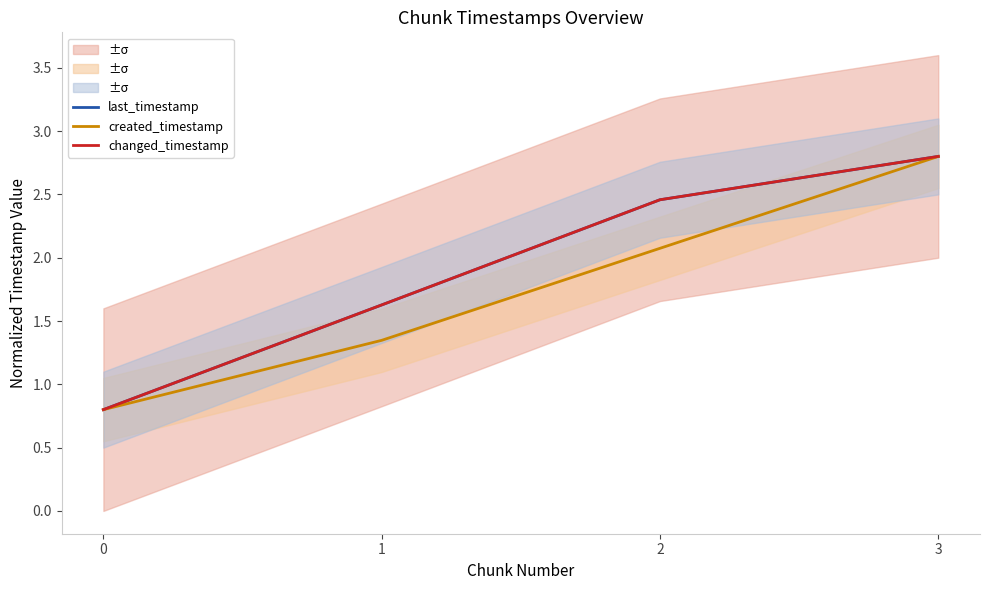

What is the average value of the created_timestamp series?

1.8